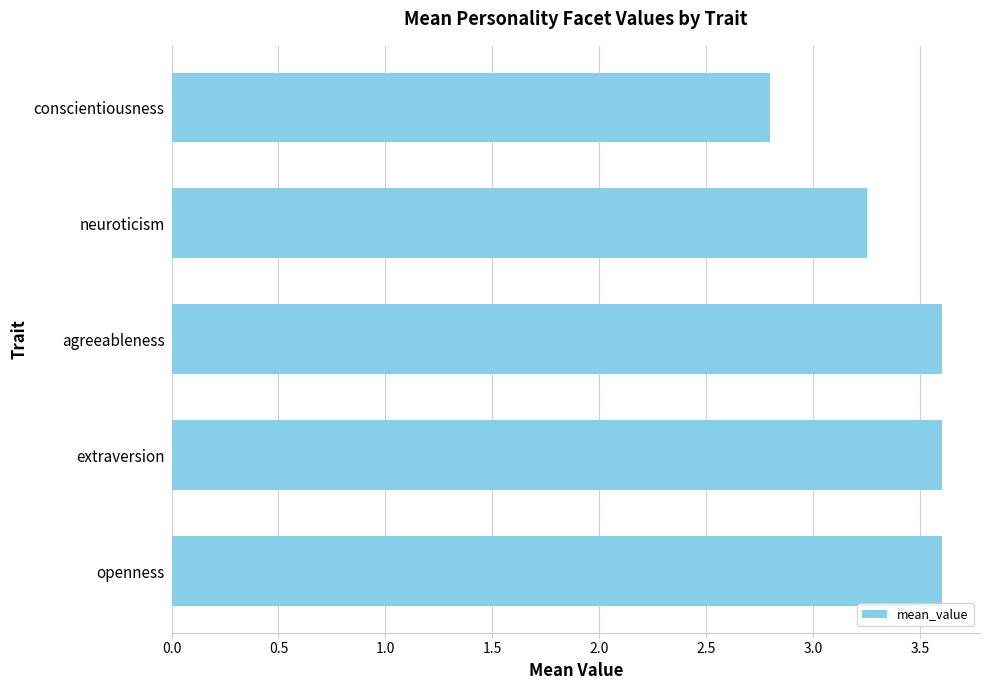

Where is the data nearest to the value 3?

conscientiousness